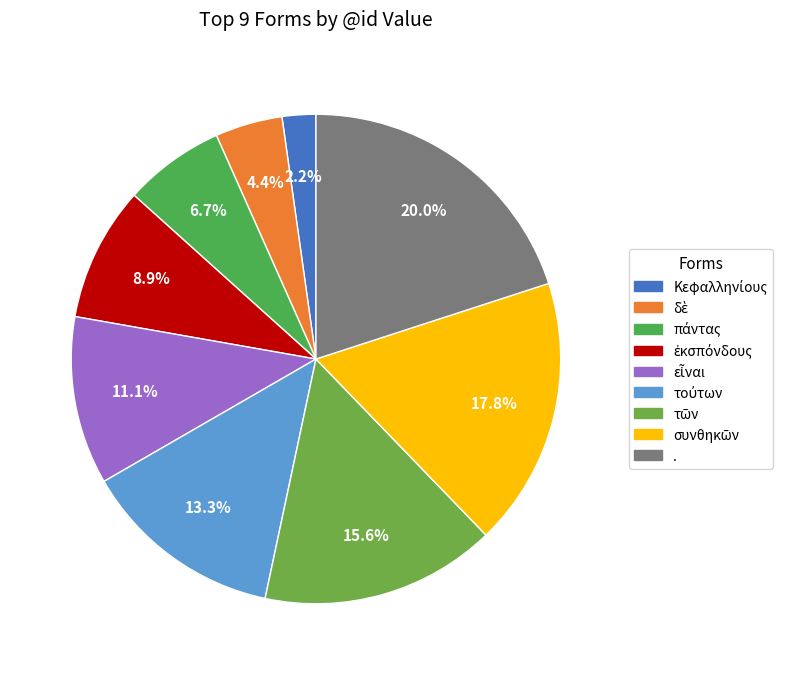

What is the change in value from δὲ to πάντας?

+1